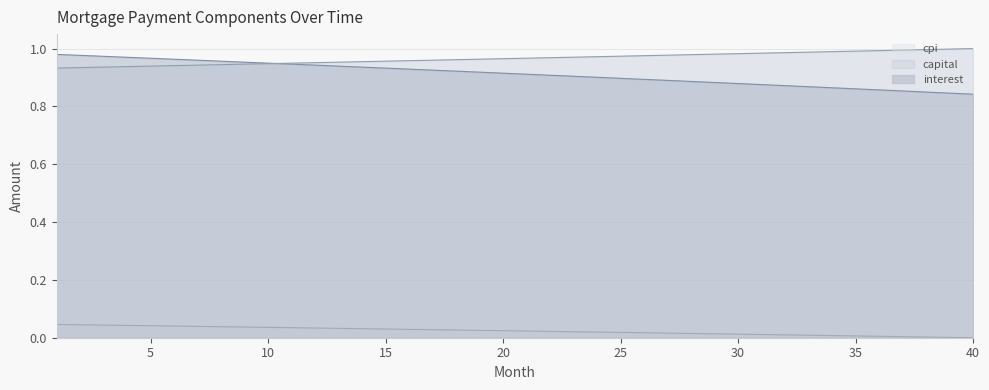

Reading left to right, what are all the values shown in this chart?

interest: 1=1.0	2=1.0	3=1.0	4=1.0	5=1.0	6=1.0	7=1.0	8=1.0	9=1.0	10=0.9	11=0.9	12=0.9	13=0.9	14=0.9	15=0.9	16=0.9	17=0.9	18=0.9	19=0.9	20=0.9	21=0.9	22=0.9	23=0.9	24=0.9	25=0.9	26=0.9	27=0.9	28=0.9	29=0.9	30=0.9	31=0.9	32=0.9	33=0.9	34=0.9	35=0.9	36=0.9	37=0.9	38=0.8	39=0.8	40=0.8
capital: 1=0.9	2=0.9	3=0.9	4=0.9	5=0.9	6=0.9	7=0.9	8=0.9	9=0.9	10=0.9	11=0.9	12=1.0	13=1.0	14=1.0	15=1.0	16=1.0	17=1.0	18=1.0	19=1.0	20=1.0	21=1.0	22=1.0	23=1.0	24=1.0	25=1.0	26=1.0	27=1.0	28=1.0	29=1.0	30=1.0	31=1.0	32=1.0	33=1.0	34=1.0	35=1.0	36=1.0	37=1.0	38=1.0	39=1.0	40=1.0
cpi: 1=0.0	2=0.0	3=0.0	4=0.0	5=0.0	6=0.0	7=0.0	8=0.0	9=0.0	10=0.0	11=0.0	12=0.0	13=0.0	14=0.0	15=0.0	16=0.0	17=0.0	18=0.0	19=0.0	20=0.0	21=0.0	22=0.0	23=0.0	24=0.0	25=0.0	26=0.0	27=0.0	28=0.0	29=0.0	30=0.0	31=0.0	32=0.0	33=0.0	34=0.0	35=0.0	36=0.0	37=0.0	38=0.0	39=0.0	40=0.0